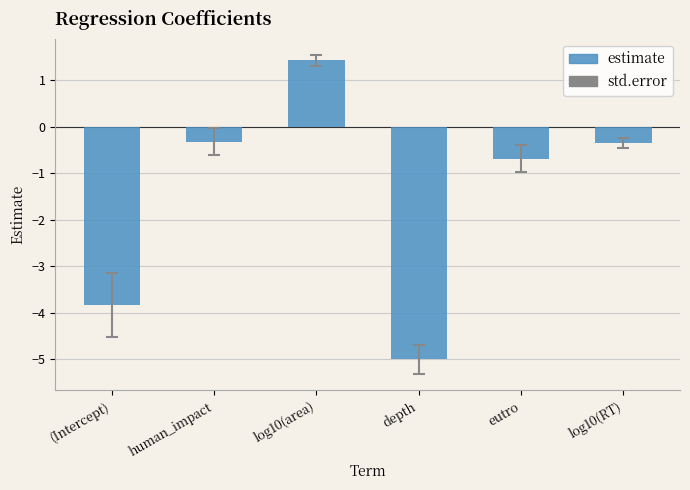

What is the change in value from (Intercept) to human_impact?

+3.5